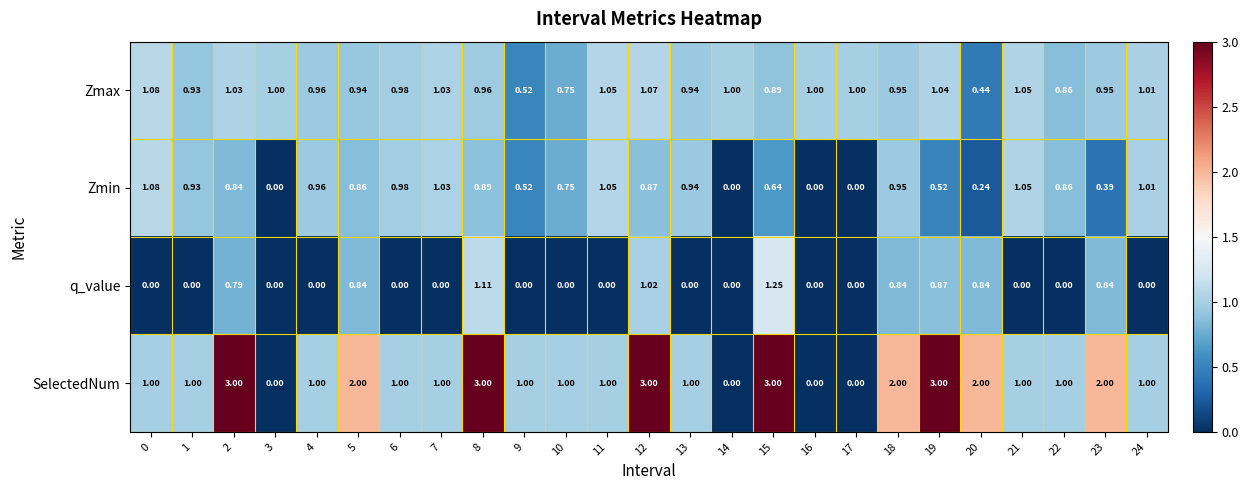

List the series in order of their overall mean, highest first.

SelectedNum, Zmax, Zmin, q_value